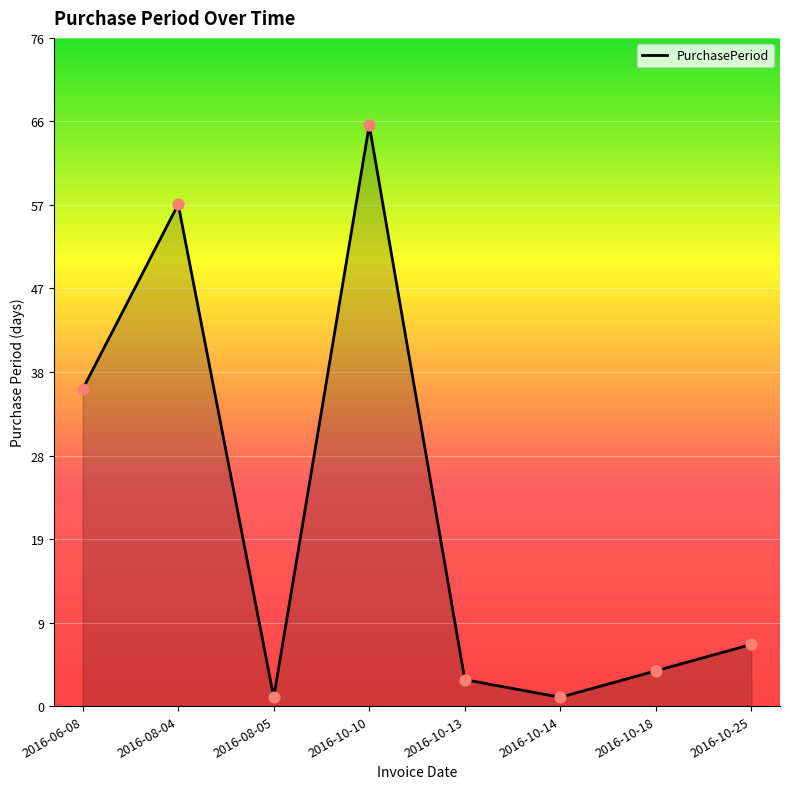

What is the change in value from 2016-08-04 to 2016-10-14?

-56